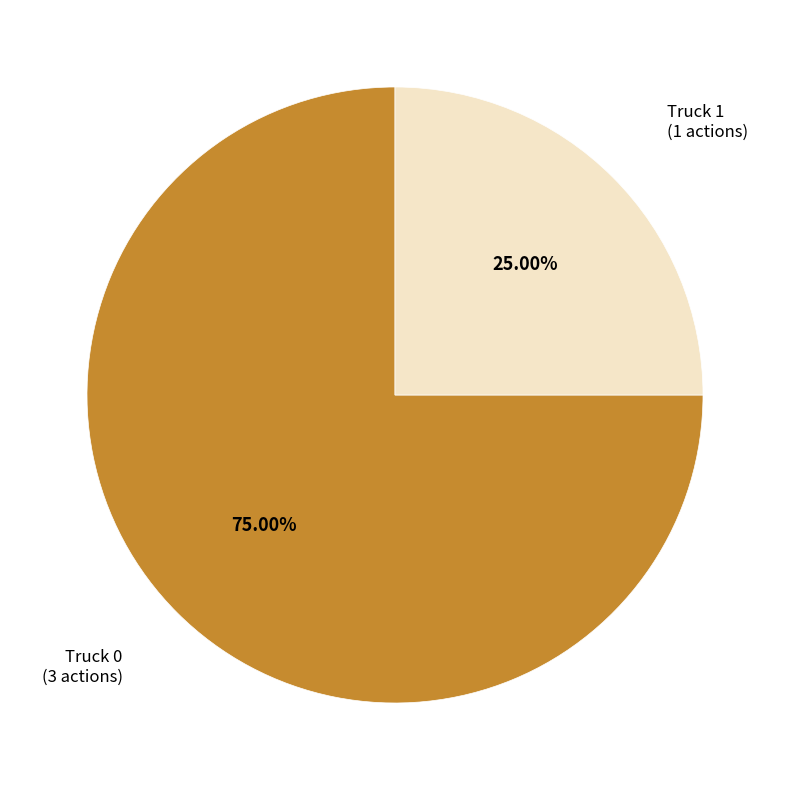

To the nearest percent, what is the average slice percentage?

50%